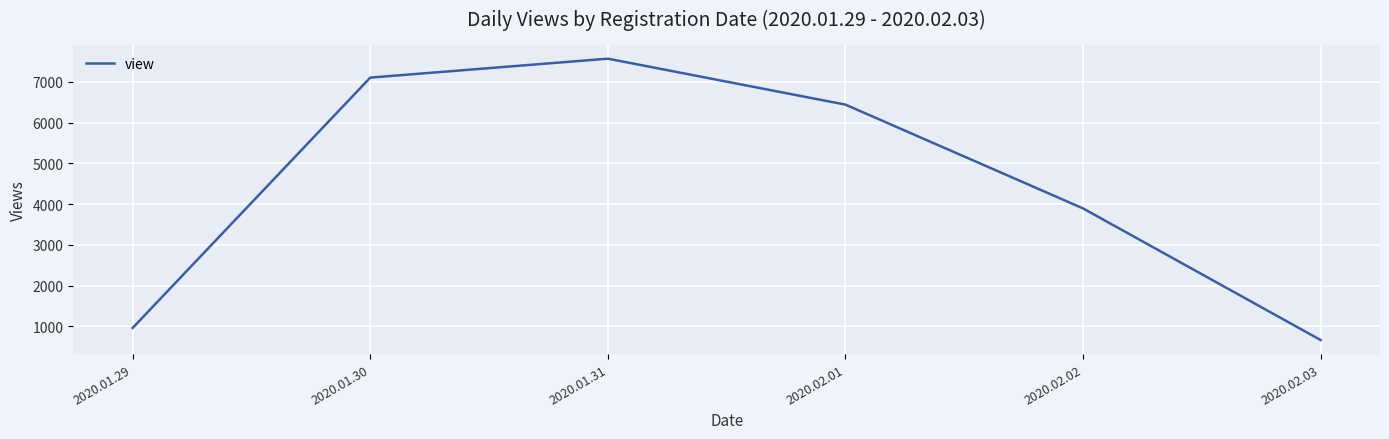

True or false: there are more than 2 points higher than both neighbors.

False